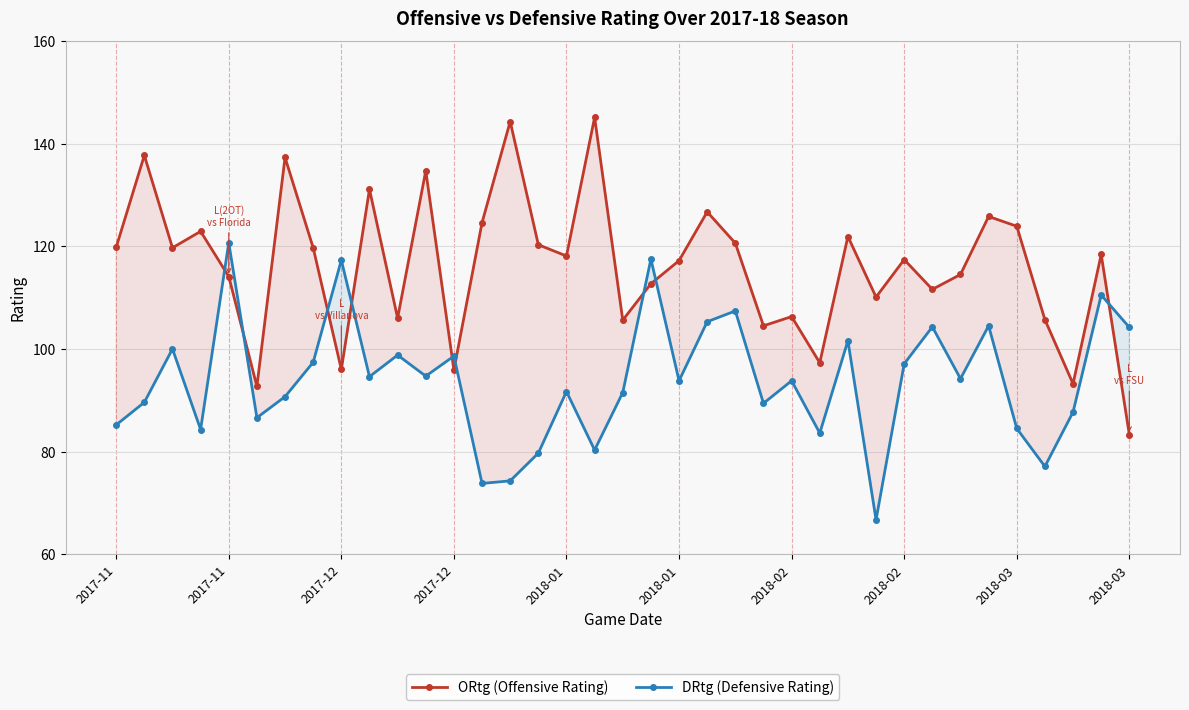

At how many categories does at least one series exceed 128?

6